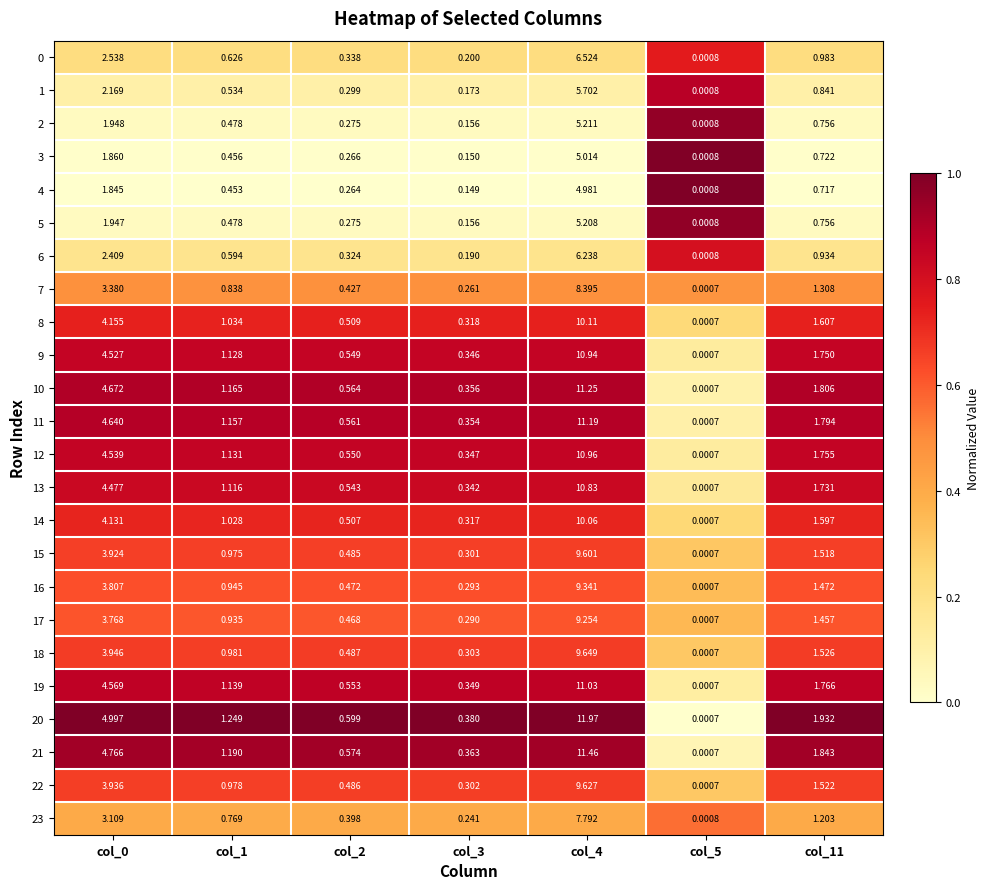

At which category does the chart reach its peak across all series?

col_4